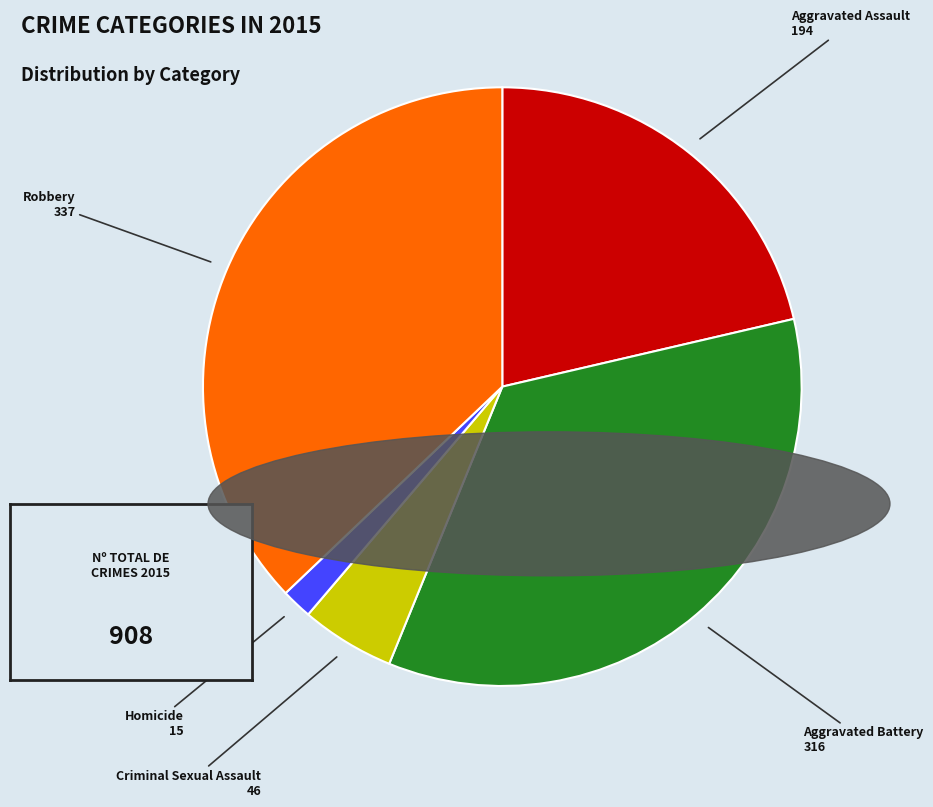

Is there any slice that represents more than half of the pie?

No